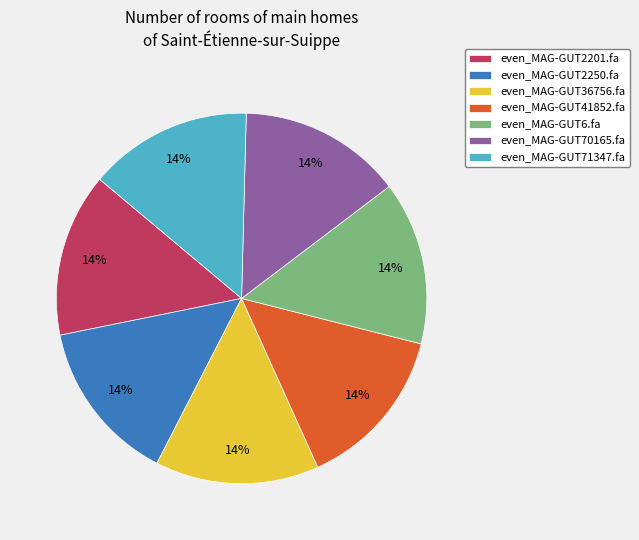

Does any single category account for the majority?

No